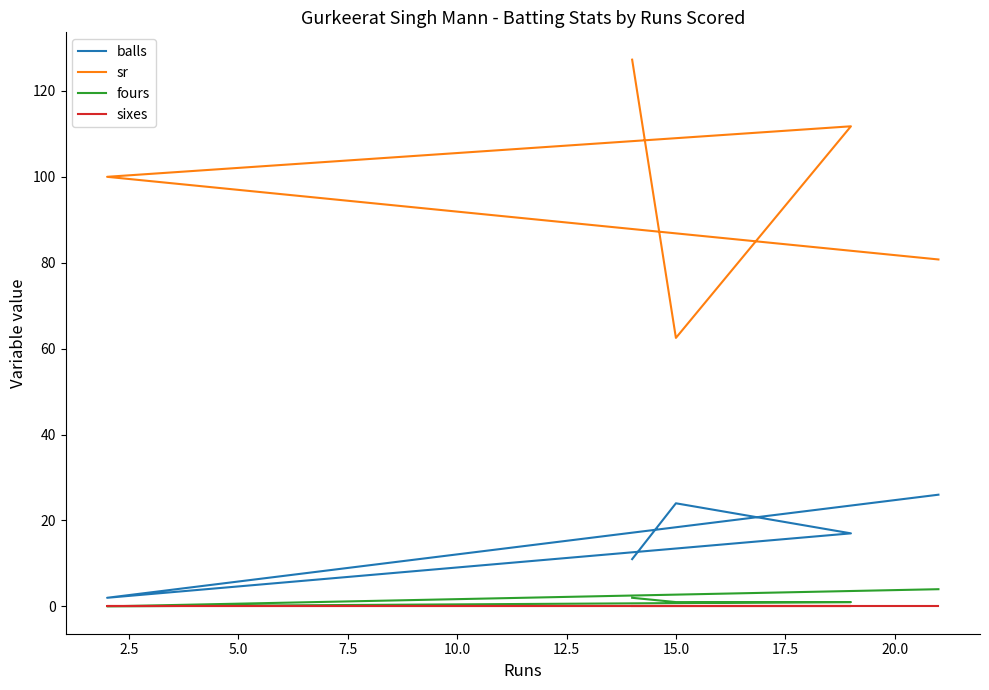

How many interior local valleys does the sr series have?

1